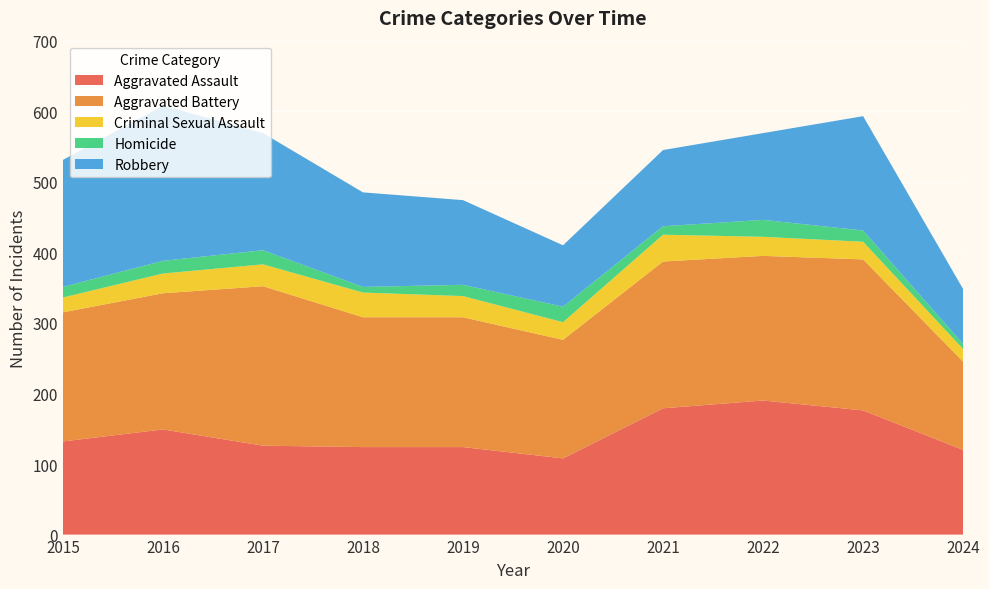

Reading left to right, list all the values displayed in this chart.

Aggravated Assault: 2015=132	2016=149	2017=126	2018=124	2019=124	2020=108	2021=179	2022=190	2023=176	2024=120
Aggravated Battery: 2015=183	2016=193	2017=226	2018=184	2019=184	2020=168	2021=208	2022=205	2023=214	2024=125
Criminal Sexual Assault: 2015=21	2016=28	2017=31	2018=35	2019=30	2020=25	2021=38	2022=27	2023=25	2024=18
Homicide: 2015=15	2016=18	2017=20	2018=8	2019=16	2020=22	2021=12	2022=24	2023=16	2024=7
Robbery: 2015=180	2016=220	2017=166	2018=134	2019=120	2020=87	2021=108	2022=123	2023=162	2024=78